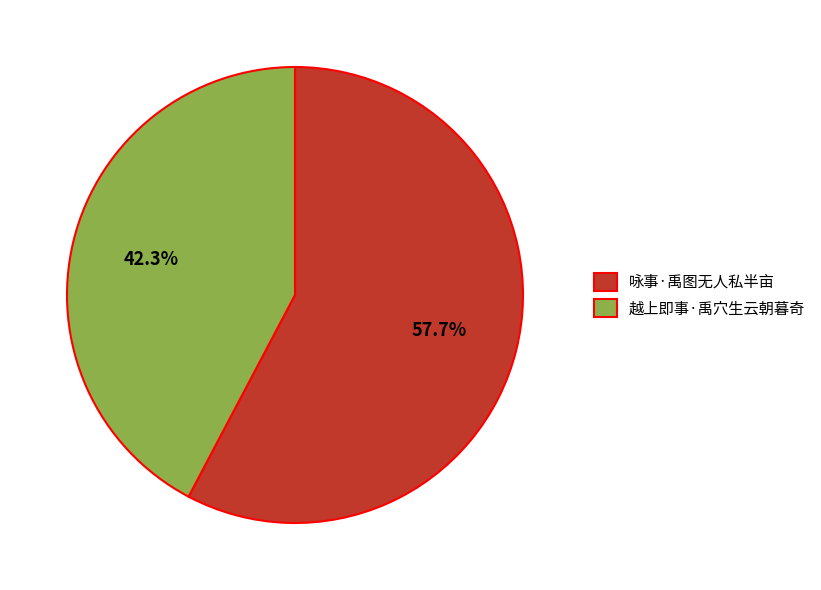

Rank the categories by value from lowest to highest.

越上即事·禹穴生云朝暮奇, 咏事·禹图无人私半亩